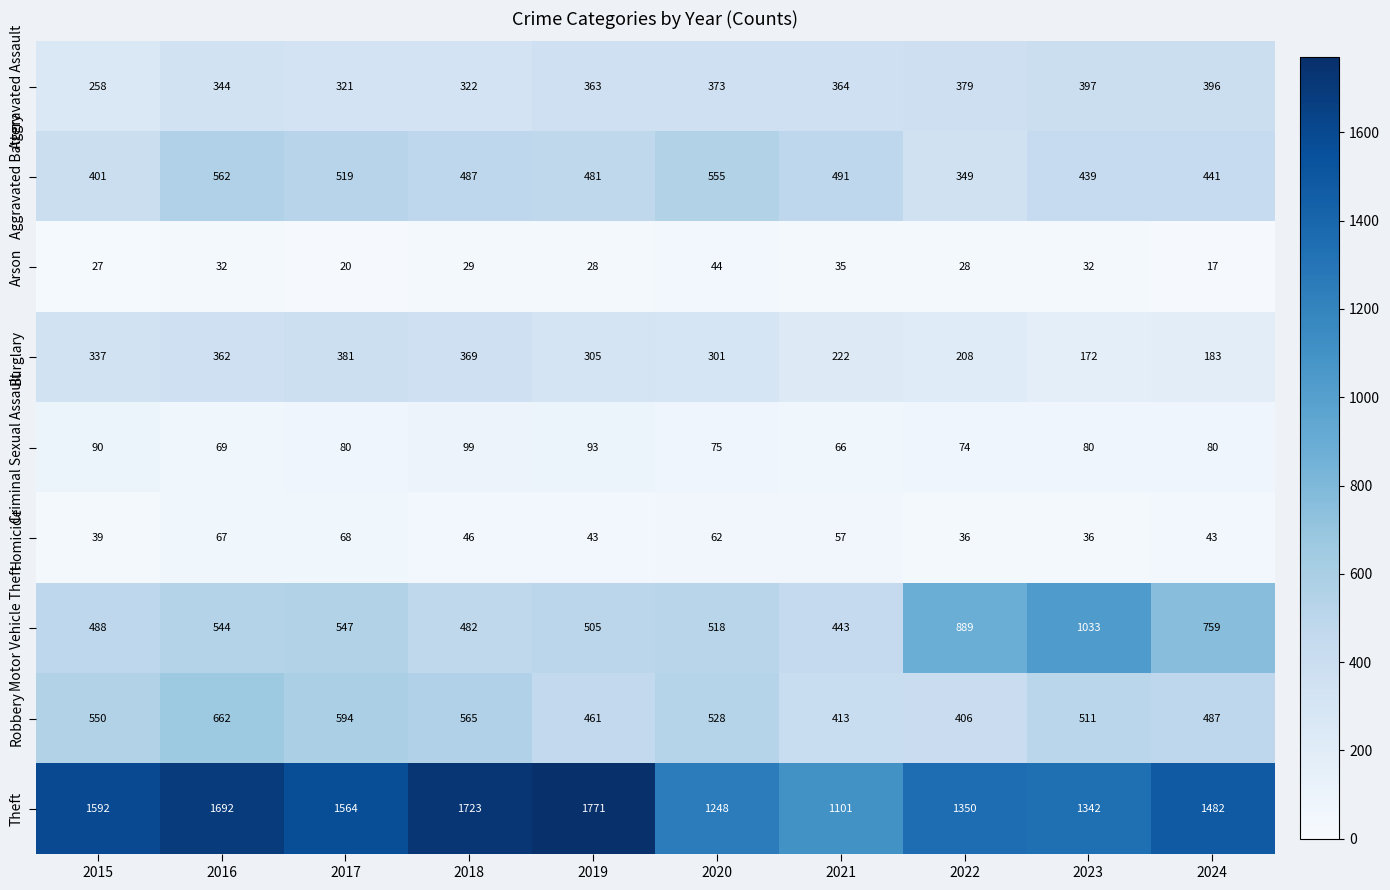

What is the difference between the highest and lowest values at 2018?

1694